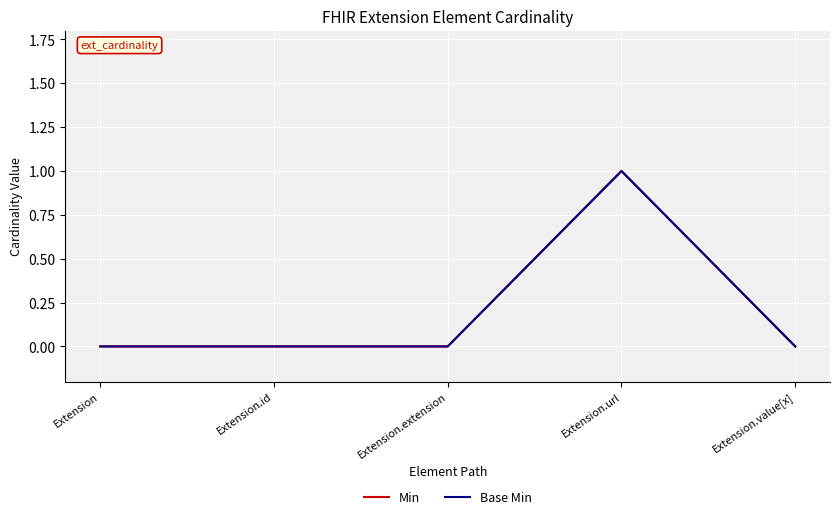

What is the difference between the maximum and minimum values in the Min series?

1